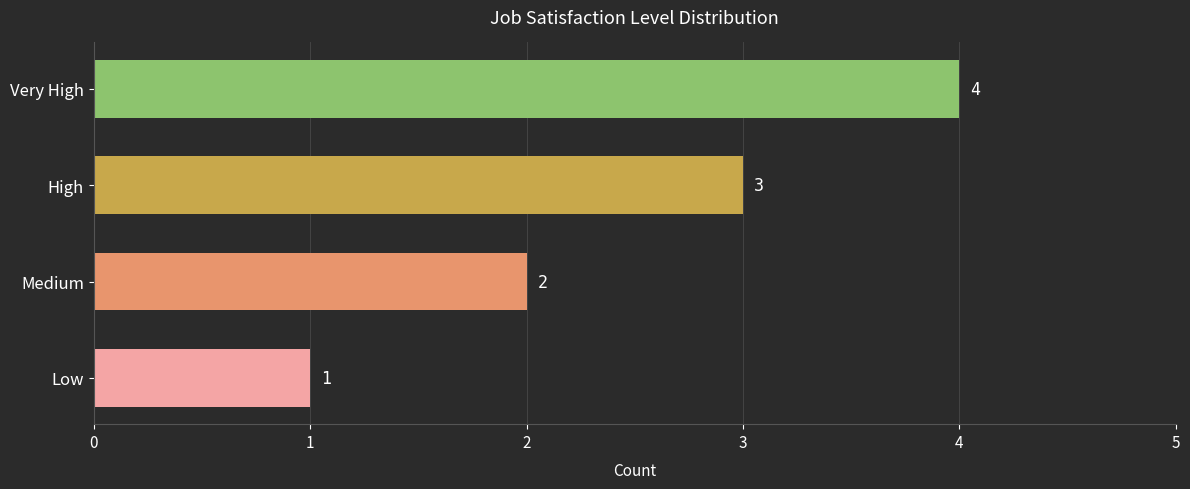

What is the difference between the maximum and minimum values?

3